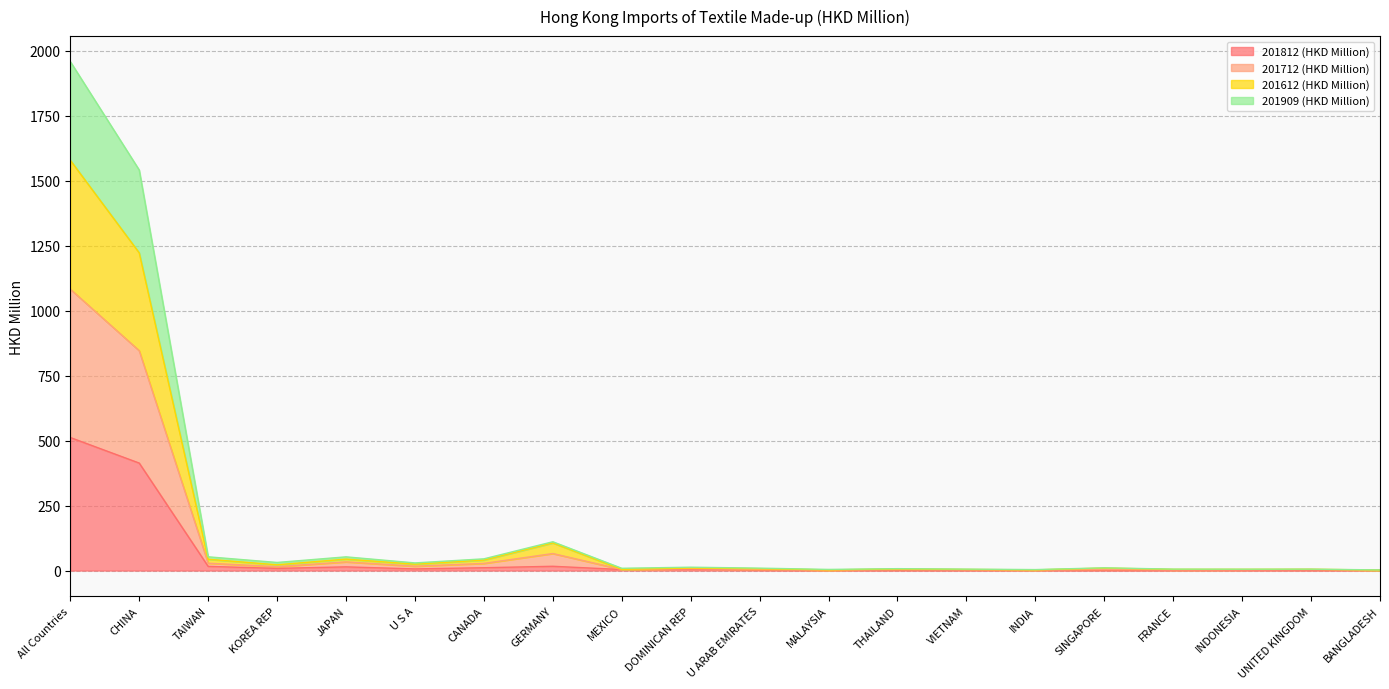

Does the chart have visible grid lines?

Yes